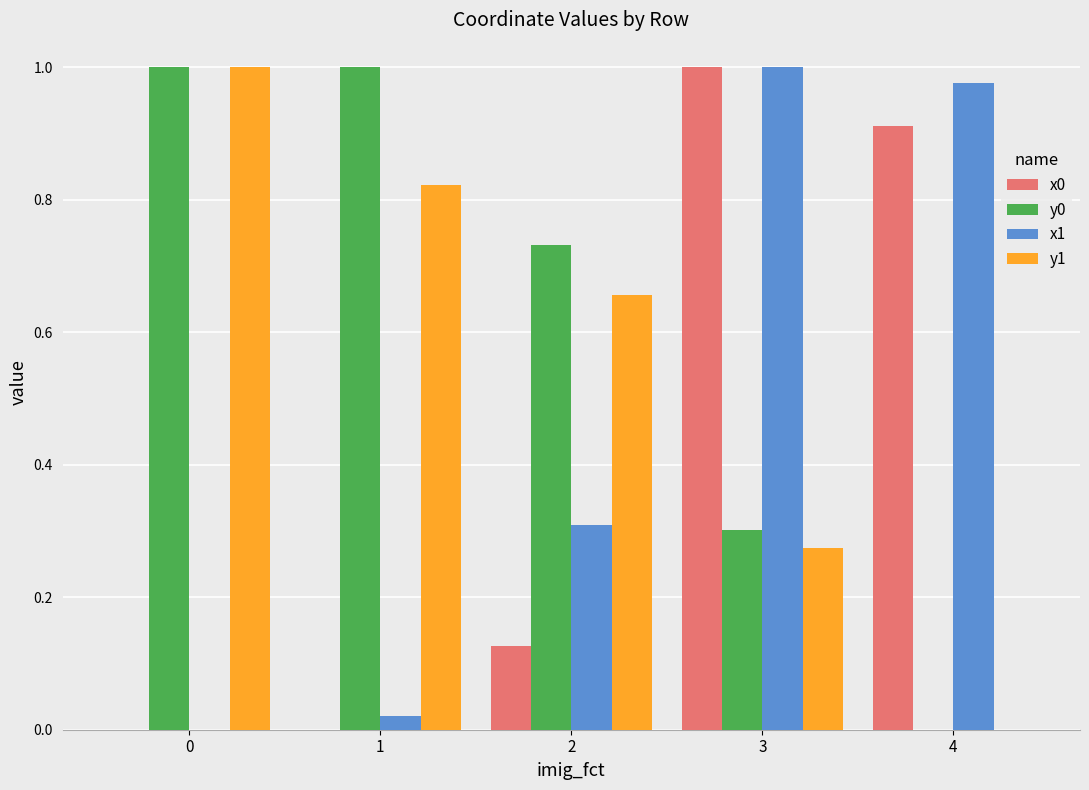

What is the sum of all y0 values?

3.0